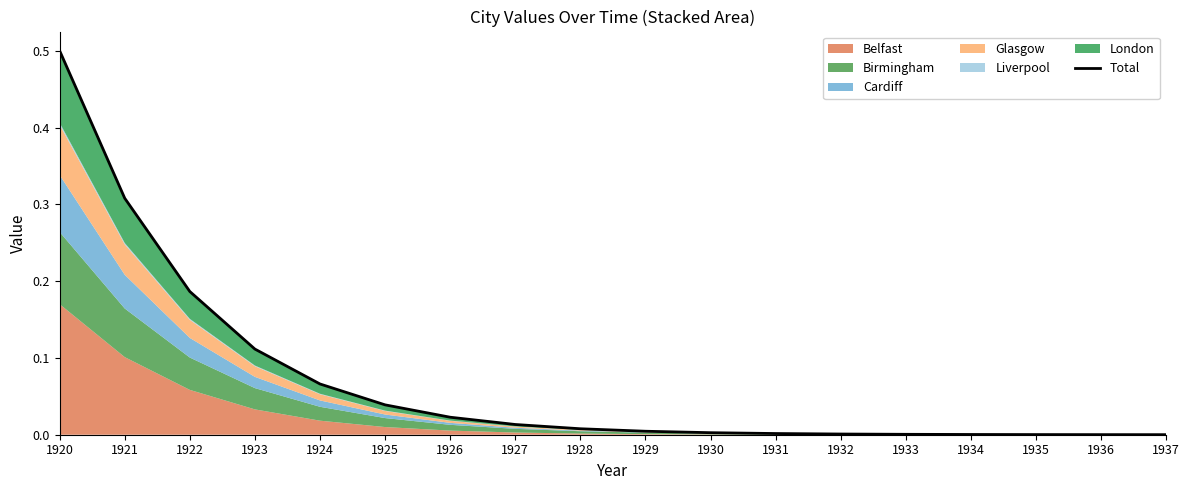

The value at 1924 is 0.1. True or false?

False